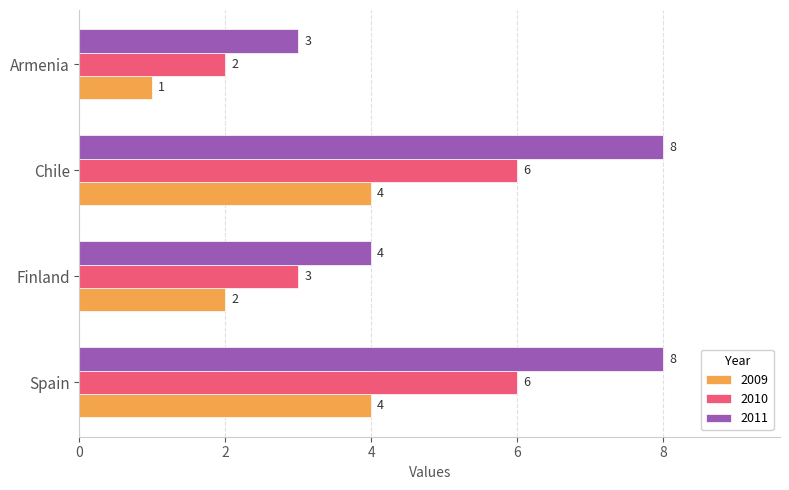

Is it true that 2009 equals 1 at Armenia?

True